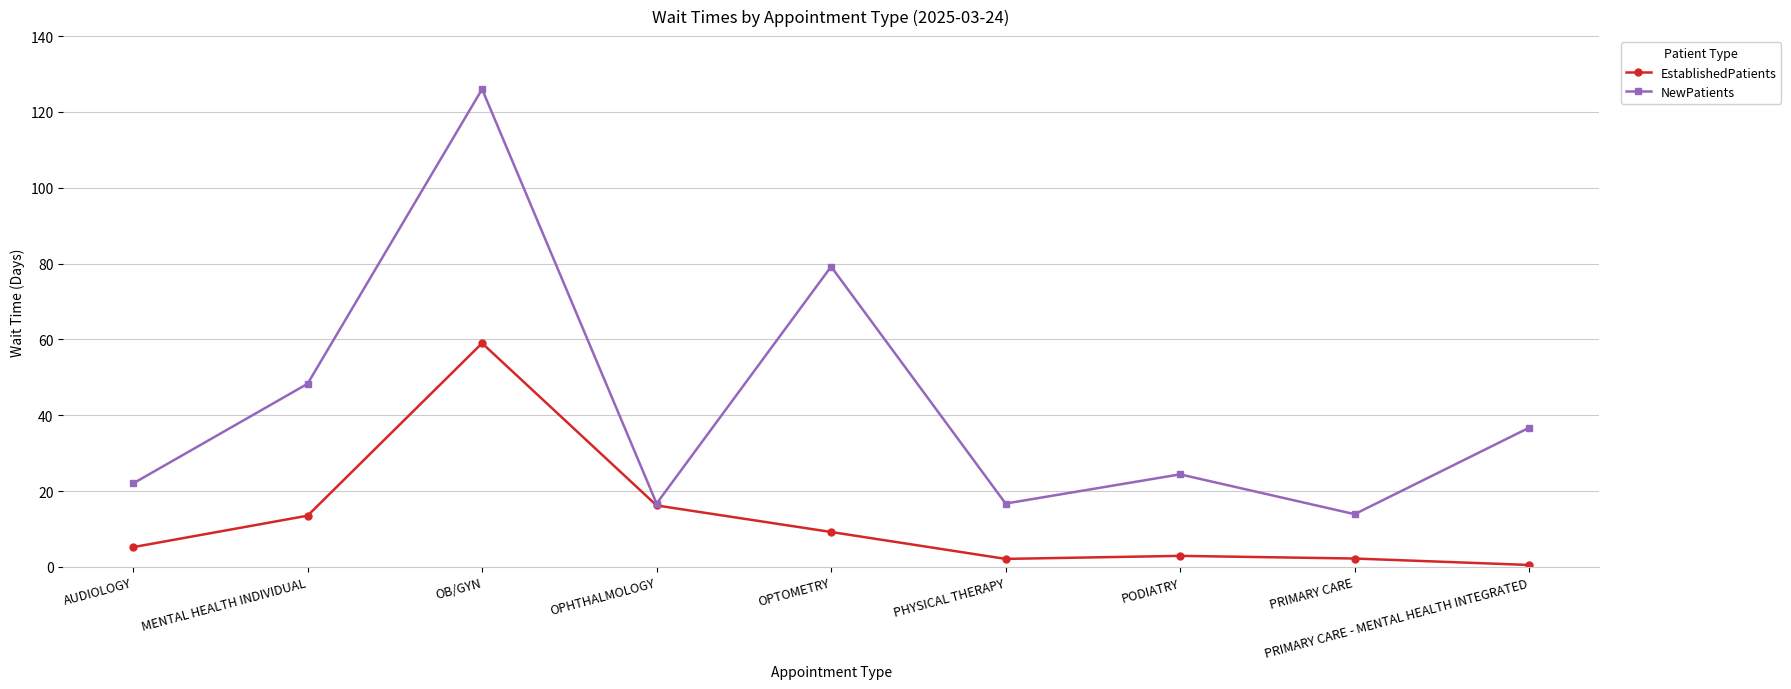

In EstablishedPatients, how many points are higher than both neighbors (excluding endpoints)?

2